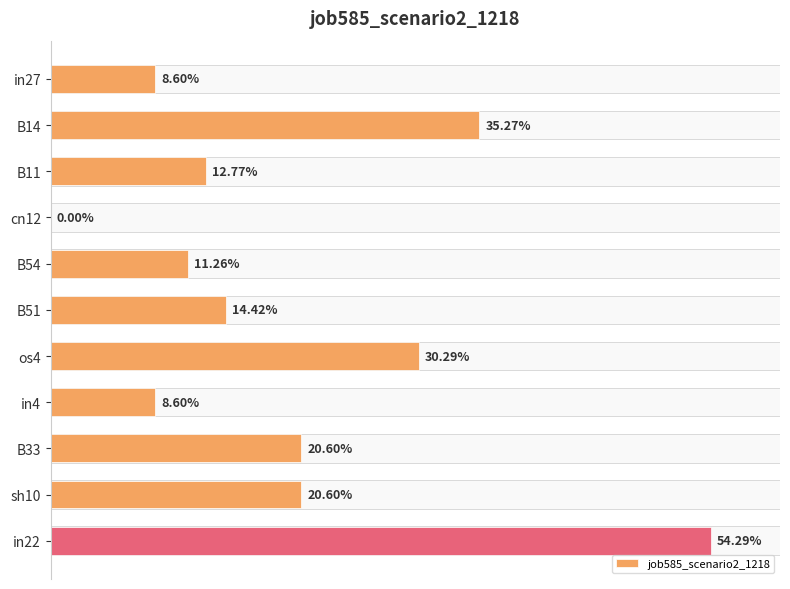

Does the chart contain stacked bars?

No